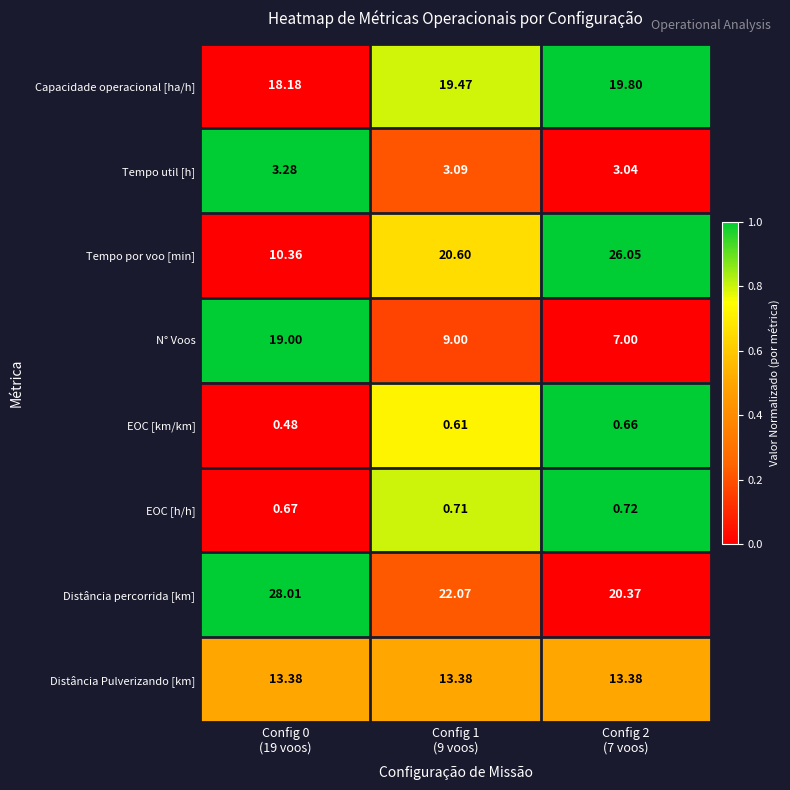

List the series in order of their peak value, highest first.

Distância percorrida [km], Tempo por voo [min], Capacidade operacional [ha/h], N° Voos, Distância Pulverizando [km], Tempo util [h], EOC [h/h], EOC [km/km]